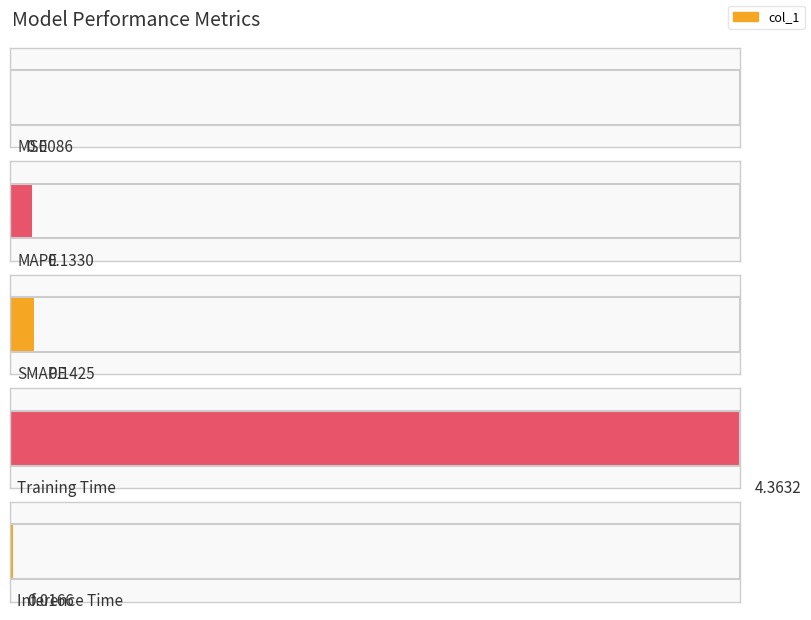

What is the difference between the maximum and minimum values?

4.4